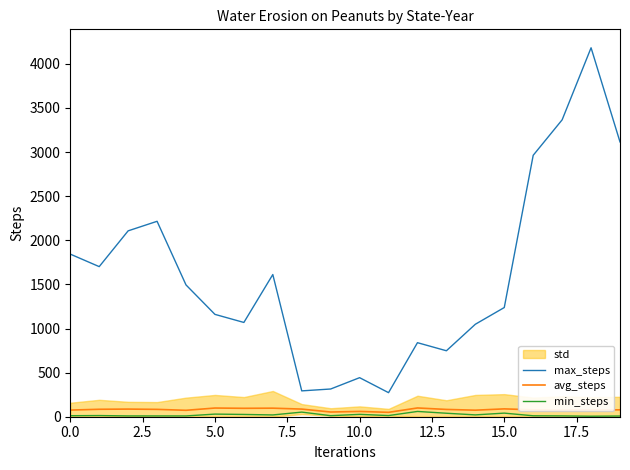

Is this an area chart (filled region under the line)?

No